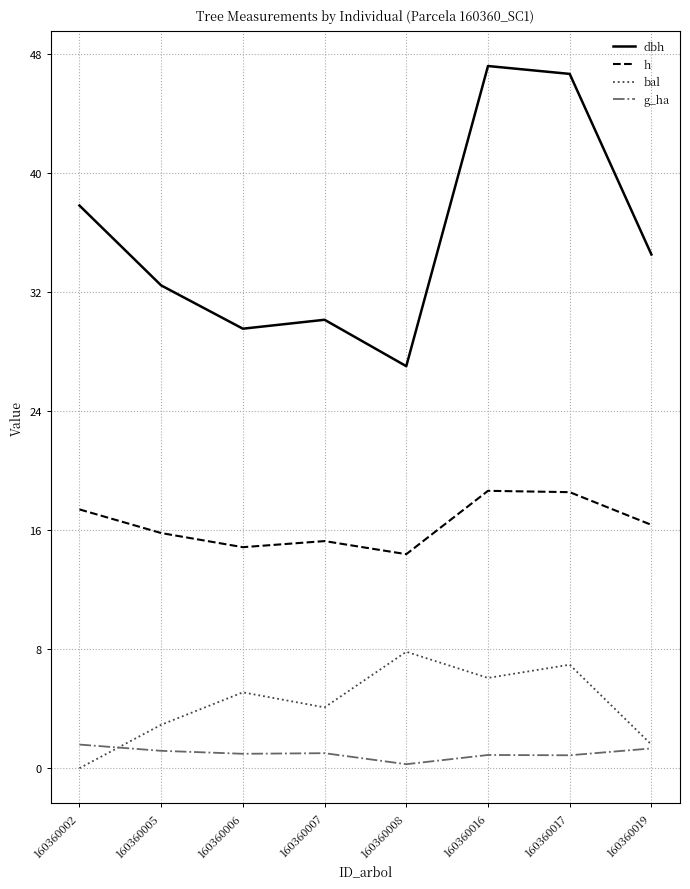

Is the value of dbh at 160360002 greater than the value of g_ha at 160360002?

Yes